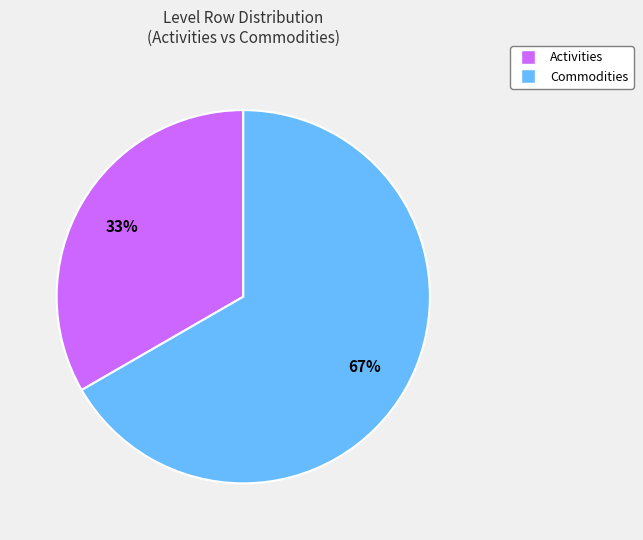

To the nearest percent, what percentage of the pie is Activities?

33%